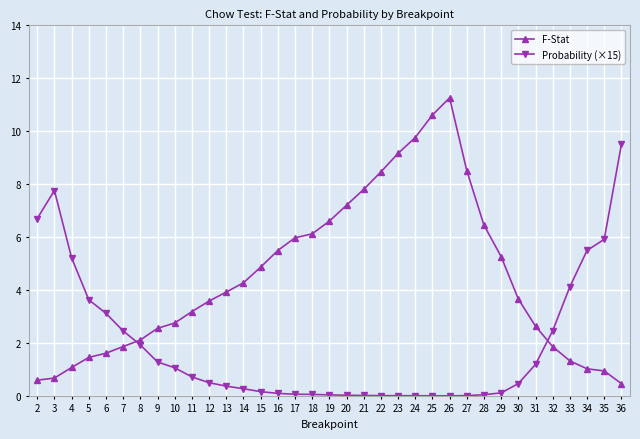

Is it true that F-Stat equals 2.1 at 8?

True